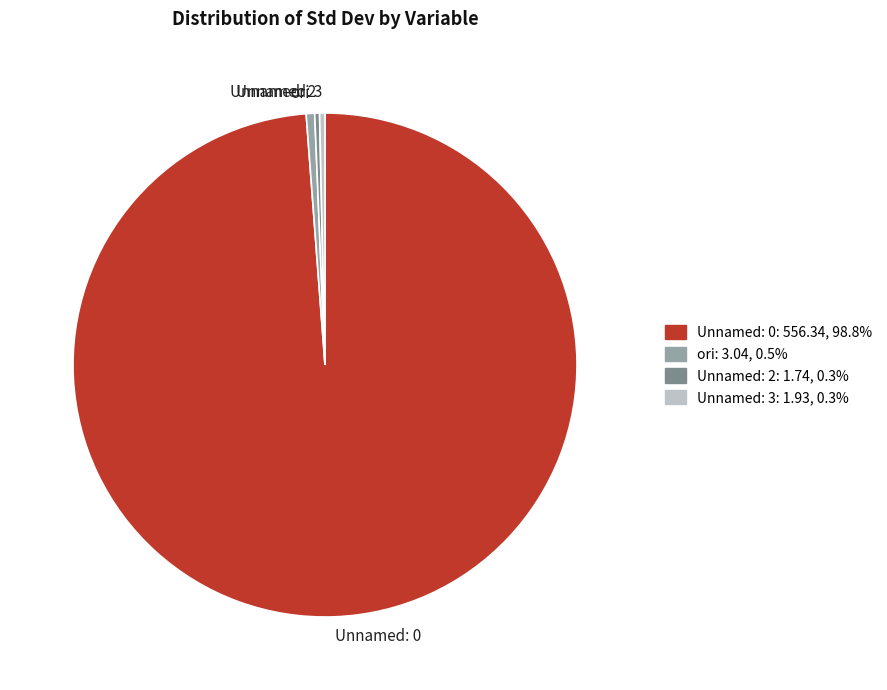

Combined, do Unnamed: 2 and Unnamed: 0 account for over 50%?

Yes